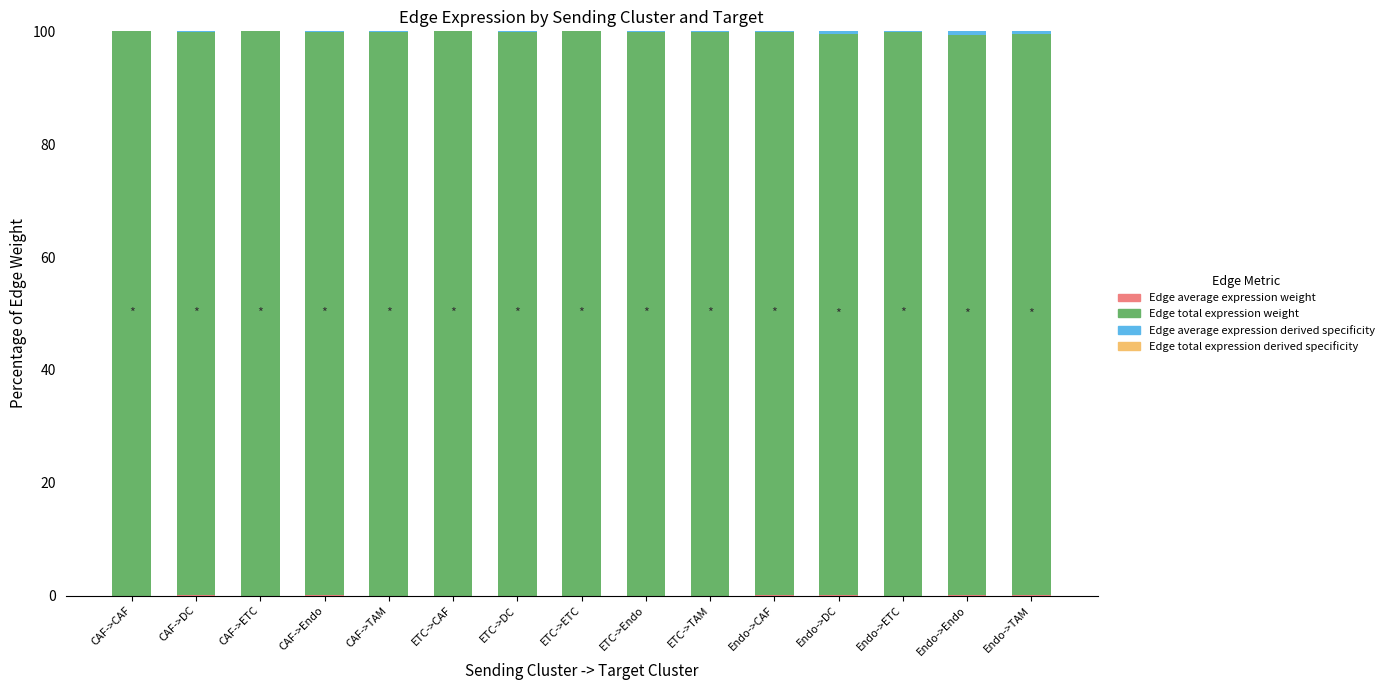

Are the bars horizontal?

No